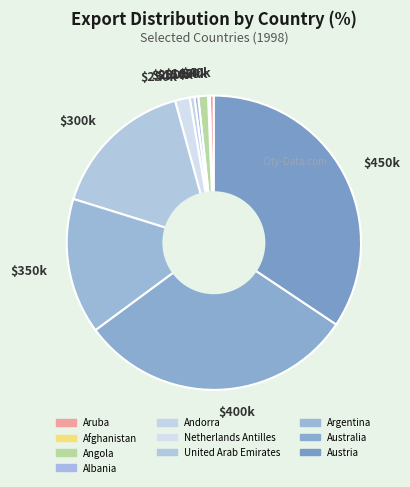

Which slice is the largest?

$450k